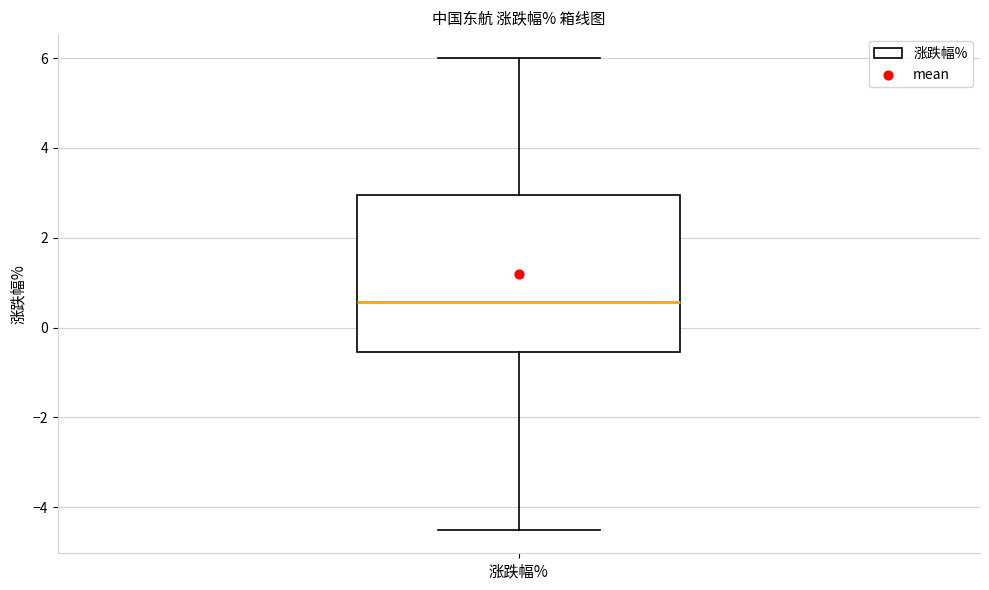

Read this box plot against the y-axis: the position of the median line, the range covered by the box, and the ends of both whiskers. The values are not printed on the chart, so give them approximately, as read against the axis.

median 0.6, box -0.6 to 3.0, whiskers -4.4 to 6.0